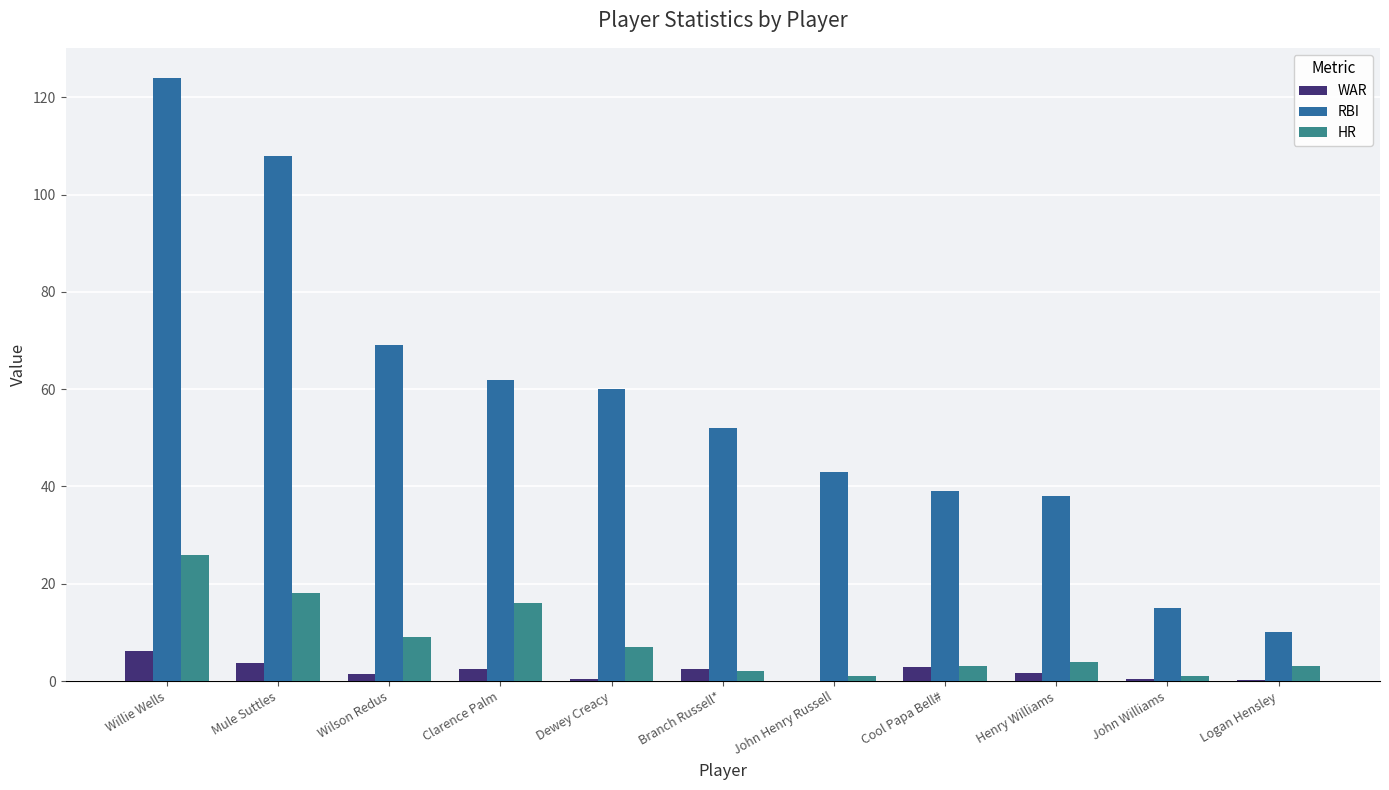

What is the difference between the maximum and second lowest values in the HR series?

25.0